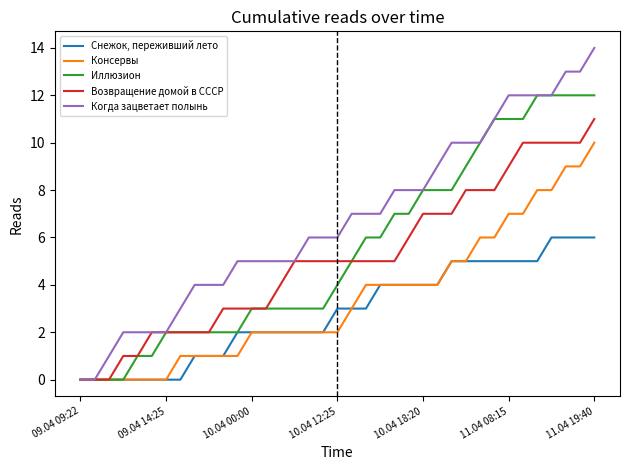

What is the maximum value for Снежок, переживший лето?

6